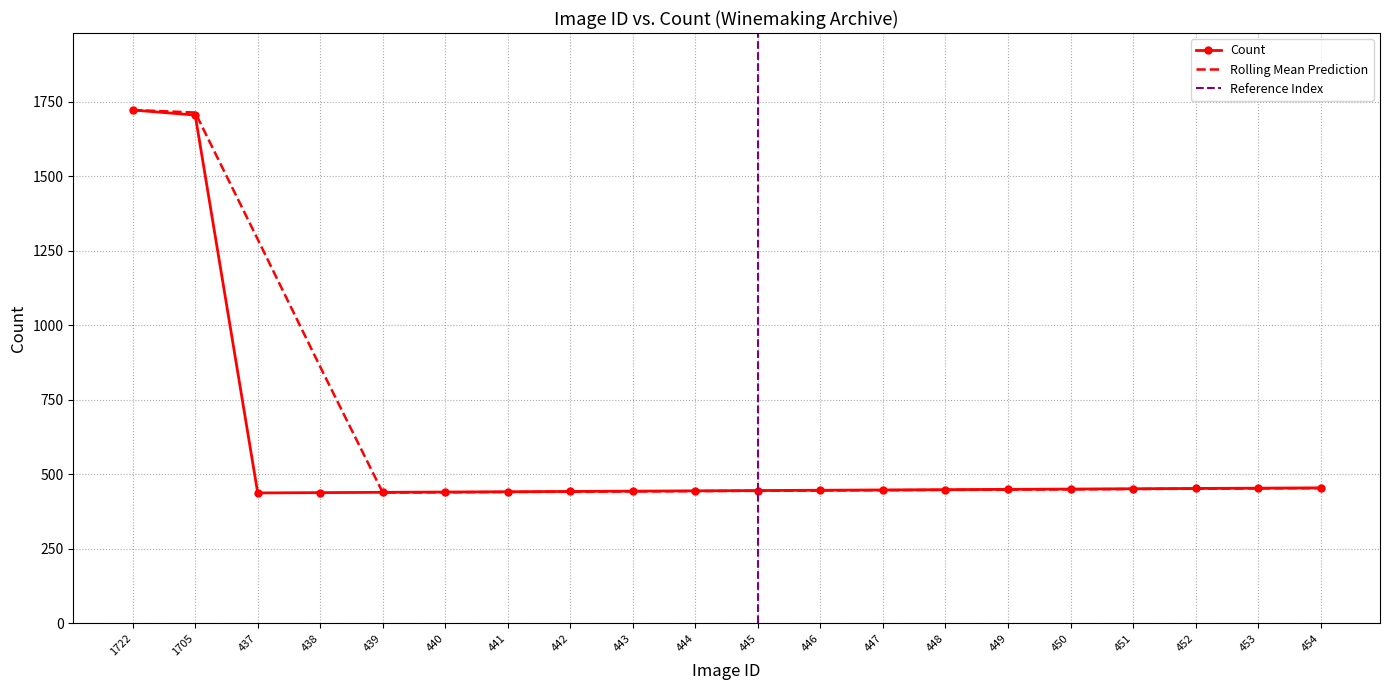

Reading left to right, extract all data points from this chart.

1722=1722	1705=1705	437=437	438=438	439=439	440=440	441=441	442=442	443=443	444=444	445=445	446=446	447=447	448=448	449=449	450=450	451=451	452=452	453=453	454=454